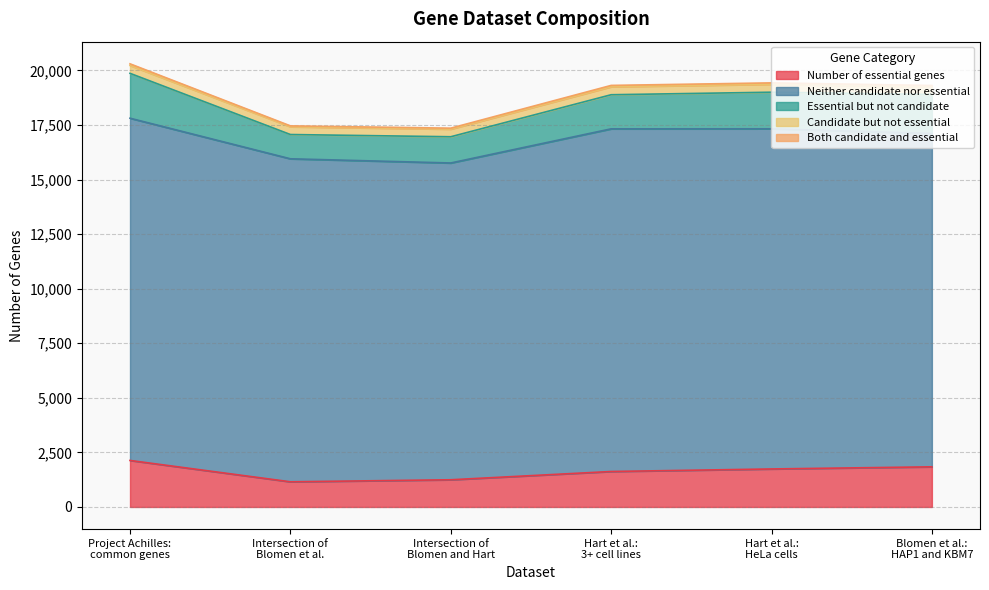

What position from the left is Intersection of
Blomen and Hart?

3